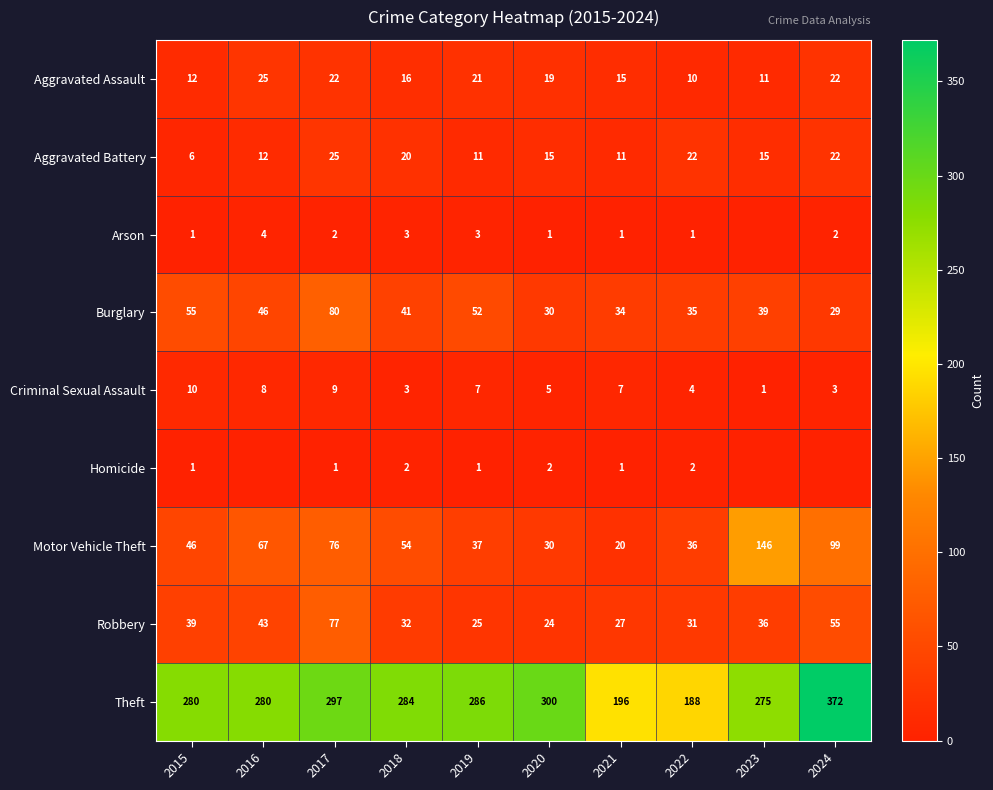

What is the difference between the highest and lowest values at 2022?

187